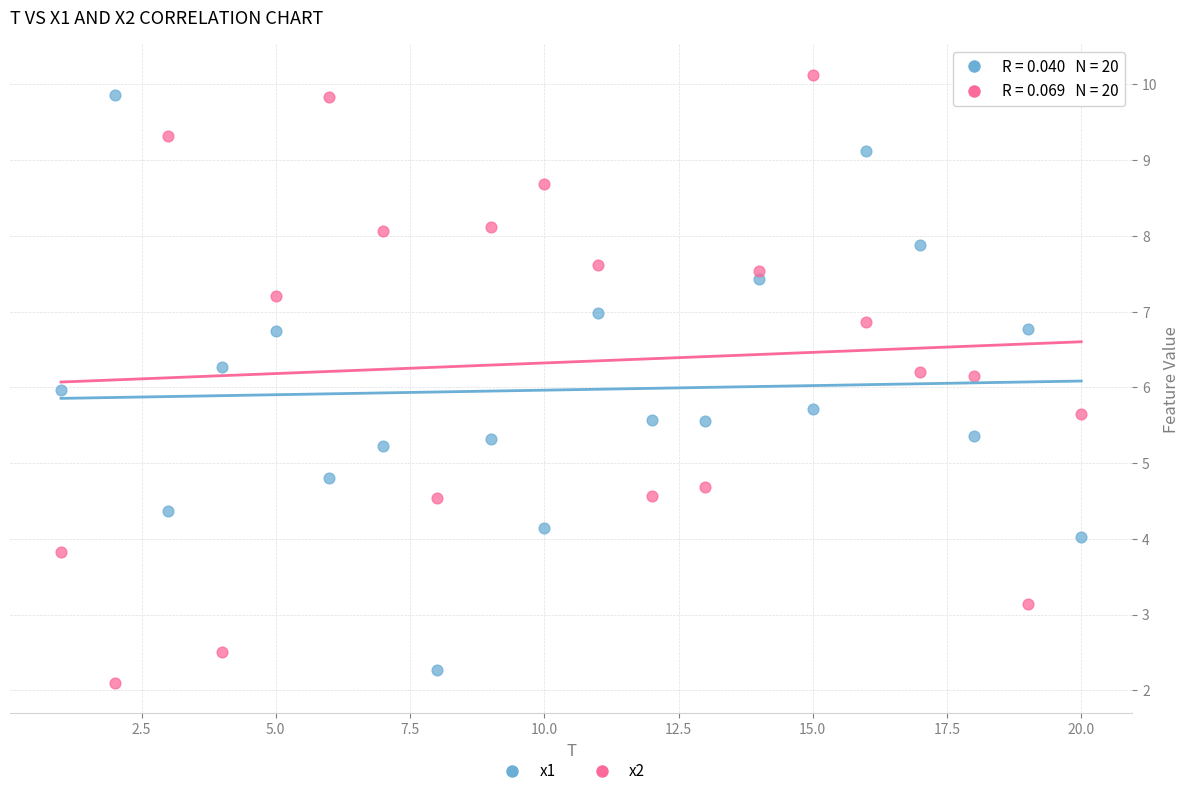

Which series contains the highest Y value?

x2